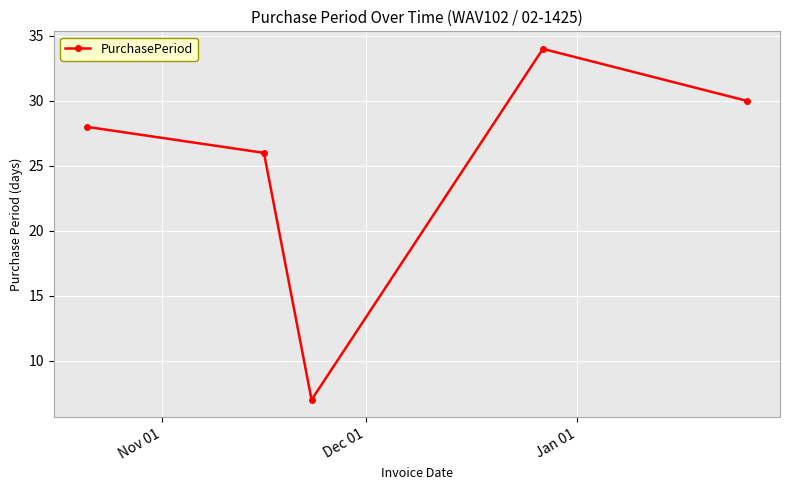

What is the smallest value displayed?

7